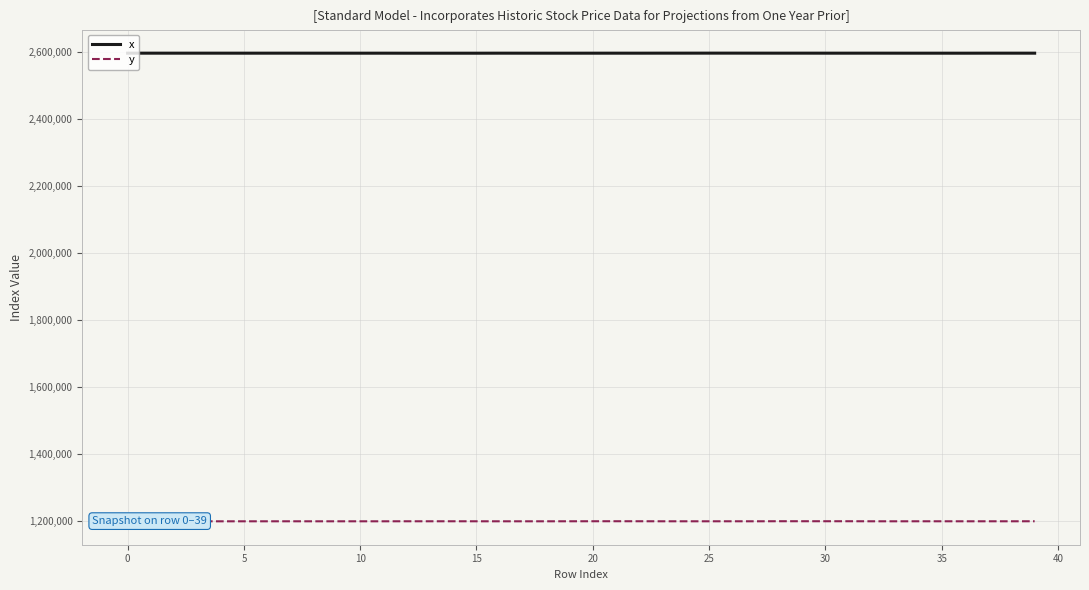

True or false: x and y intersect in this chart.

False